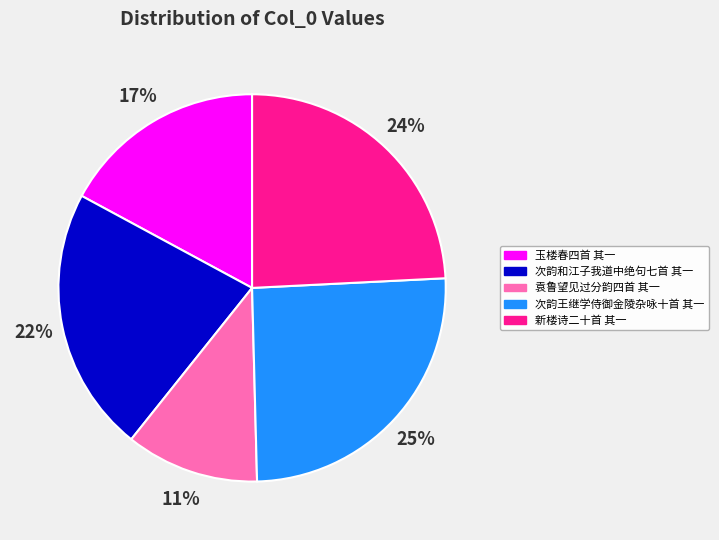

To the nearest percent, what is the difference between the largest and smallest slice percentages?

14%